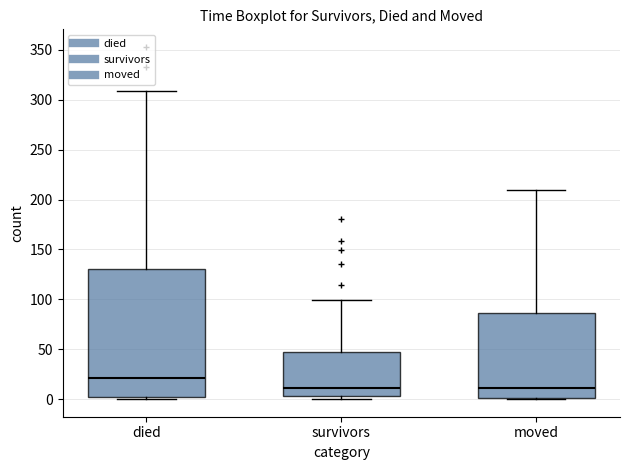

Reading left to right, transcribe this box plot: for each box, give where its median line is, the range the box spans, and where its two whiskers end, as read against the y-axis. The values are not printed on the chart, so give them approximately, as read against the axis.

died: median 20, box 0 to 130, whiskers 0 (just below the box's lower edge) to 310
survivors: median 10, box 5 to 45, whiskers 0 to 100
moved: median 10, box 0 to 85, whiskers 0 to 210